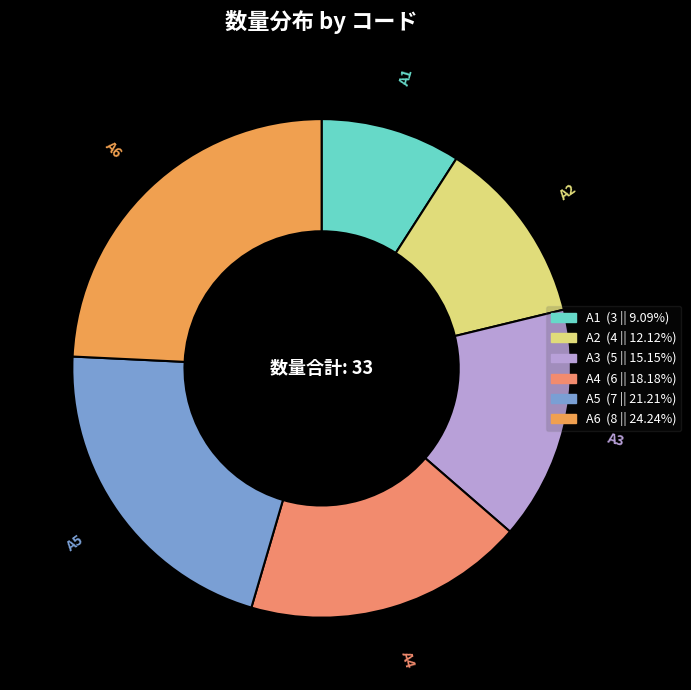

Between A5 and A6, which is larger?

A6